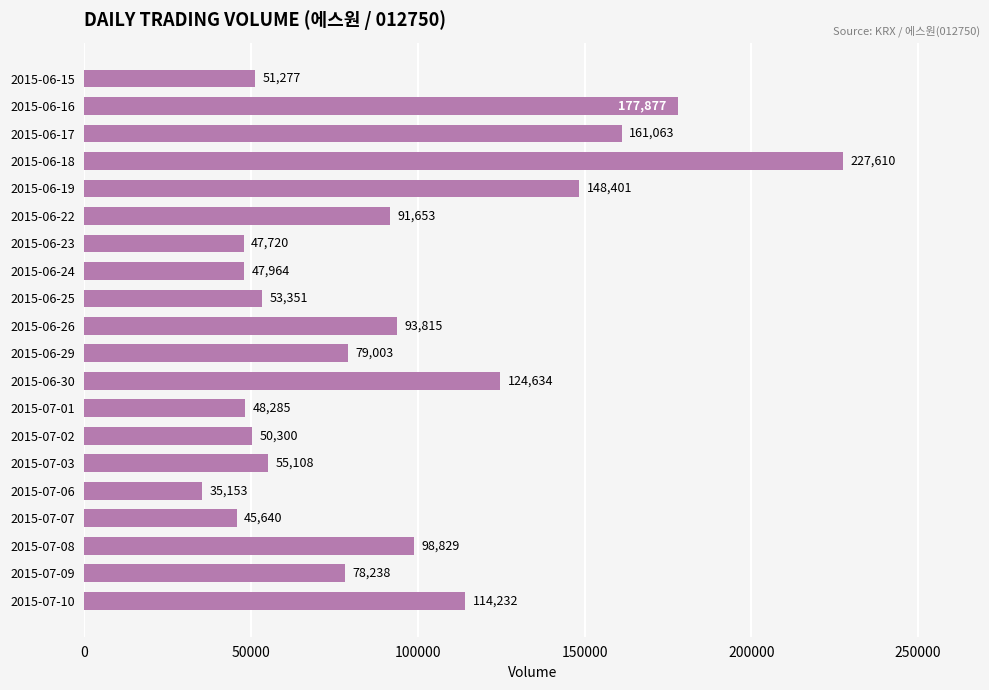

True or false: the data shows 79003 at 2015-06-29.

True